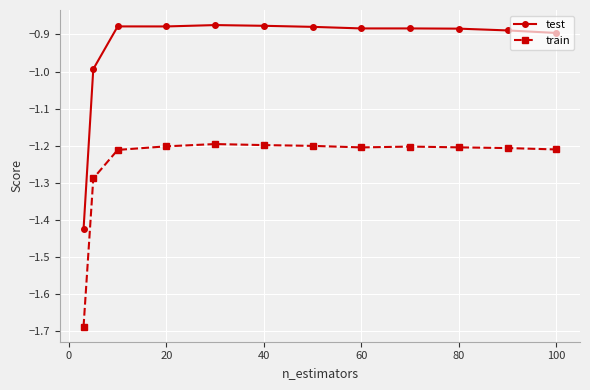

Which series has the largest range (max minus min)?

test